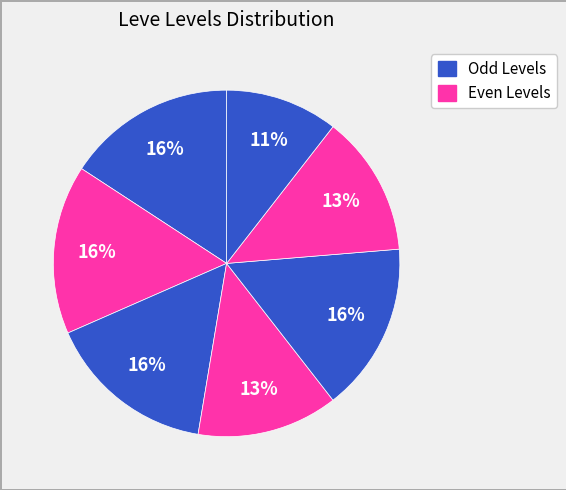

Count the number of slices in the pie.

7